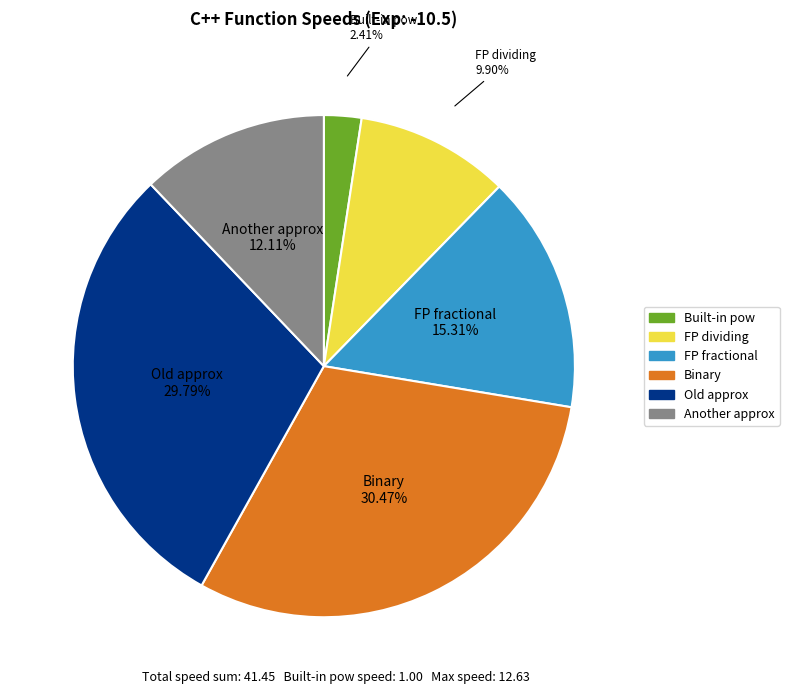

Which has a higher value, FP fractional or Another approx?

FP fractional